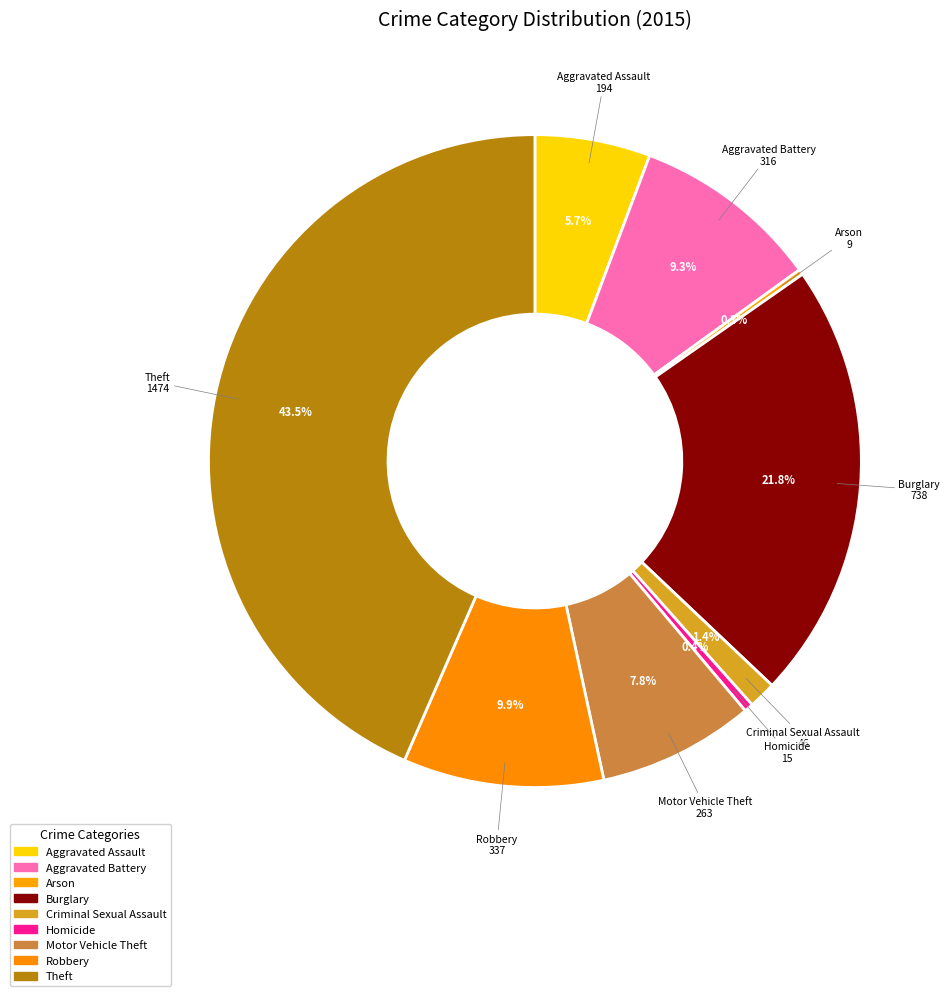

True or false: Criminal Sexual Assault accounts for 8% of the total.

False